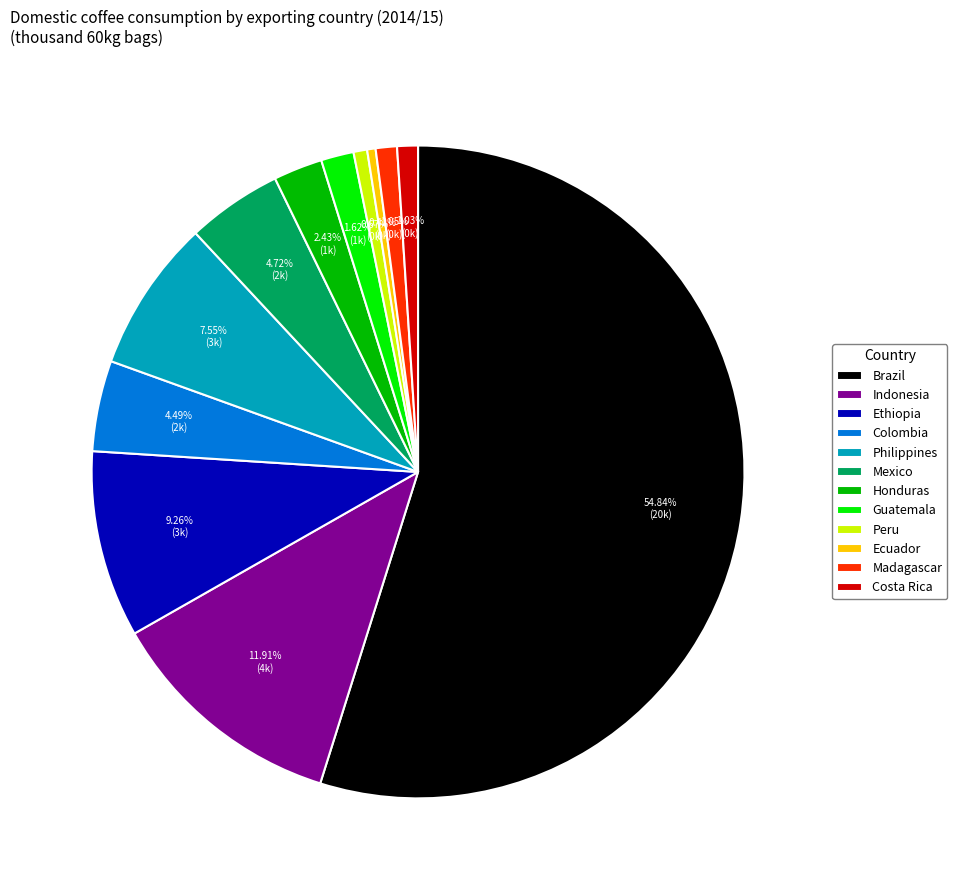

To the nearest percent, what is the combined percentage of Brazil and Madagascar?

56%